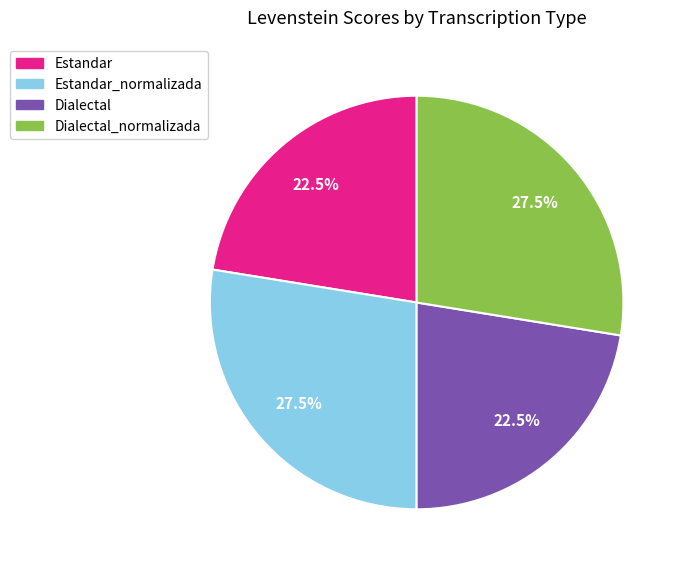

Is there a majority slice in this chart?

No